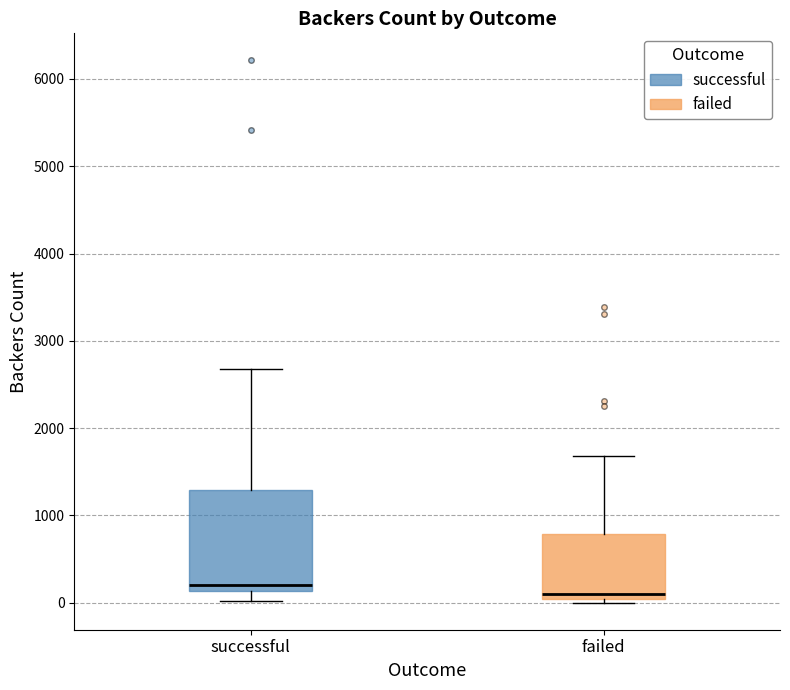

Which box has the lowest median line?

failed